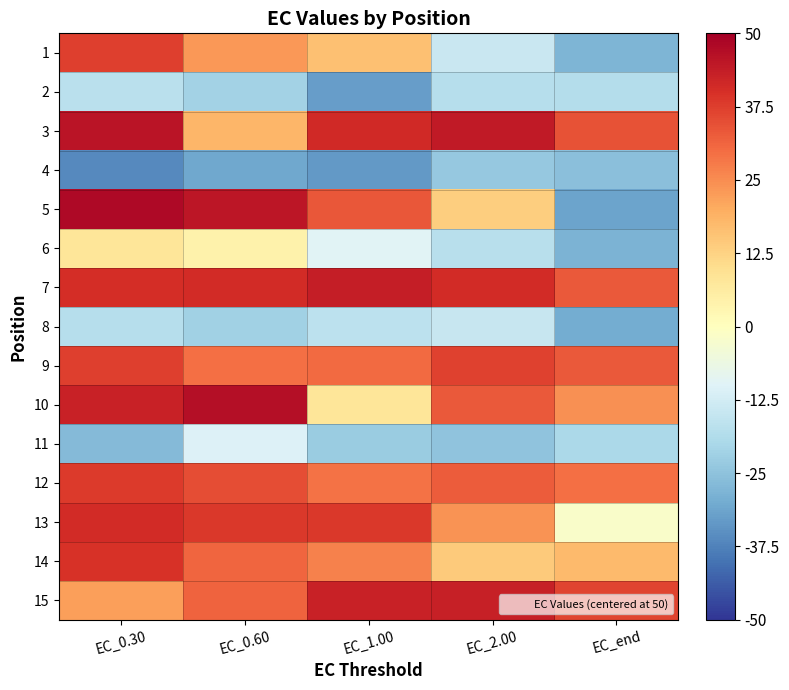

What is the smallest value displayed?

-36.1